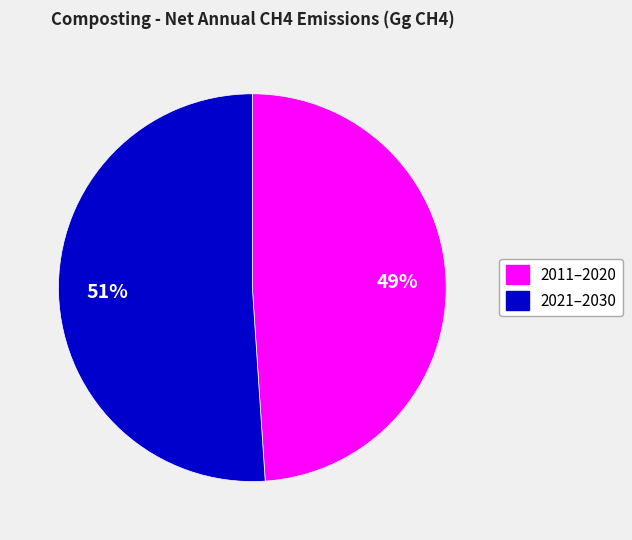

How many segments does this pie chart have?

2